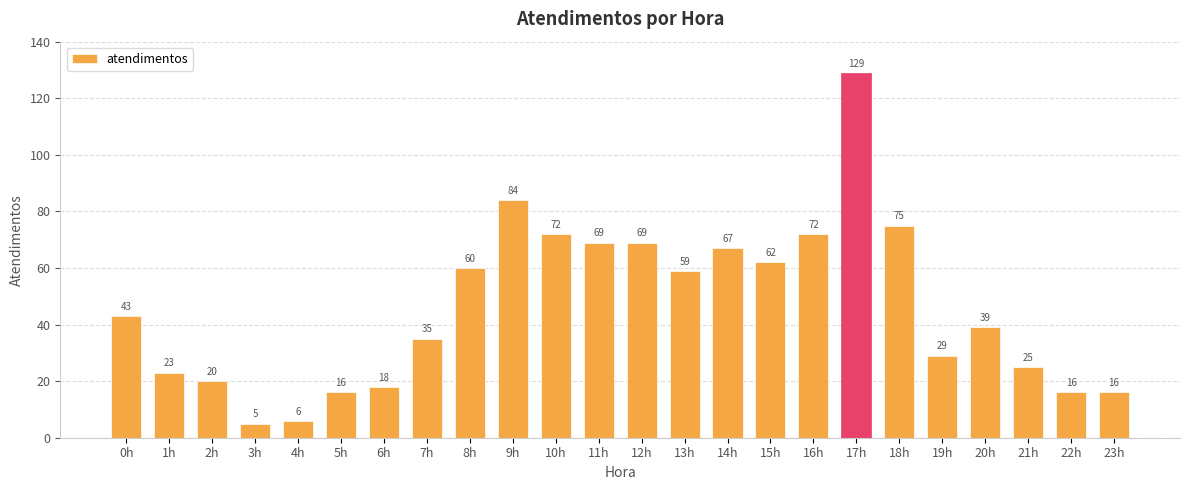

What is the difference between the second highest and minimum values?

79